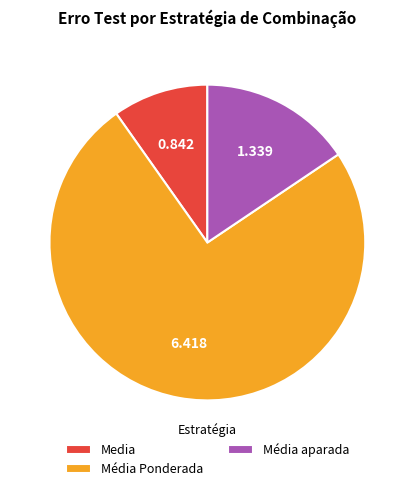

The Media slice represents 1% of the pie. True or false?

False